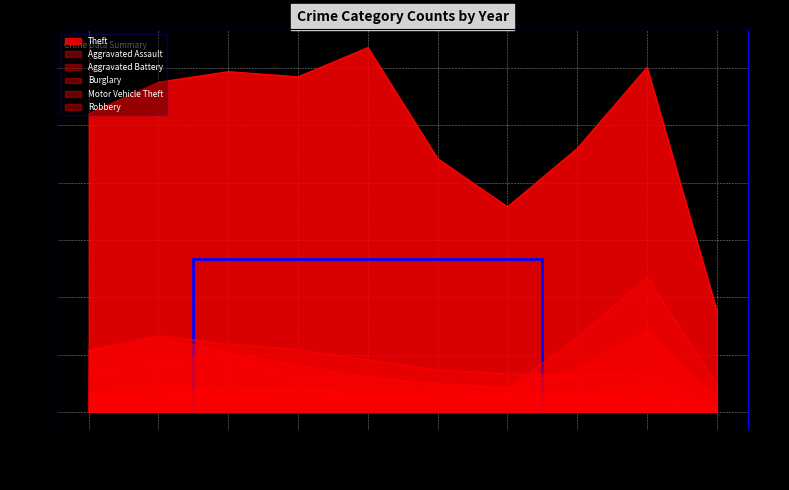

Where is the first local maximum for Robbery?

2017